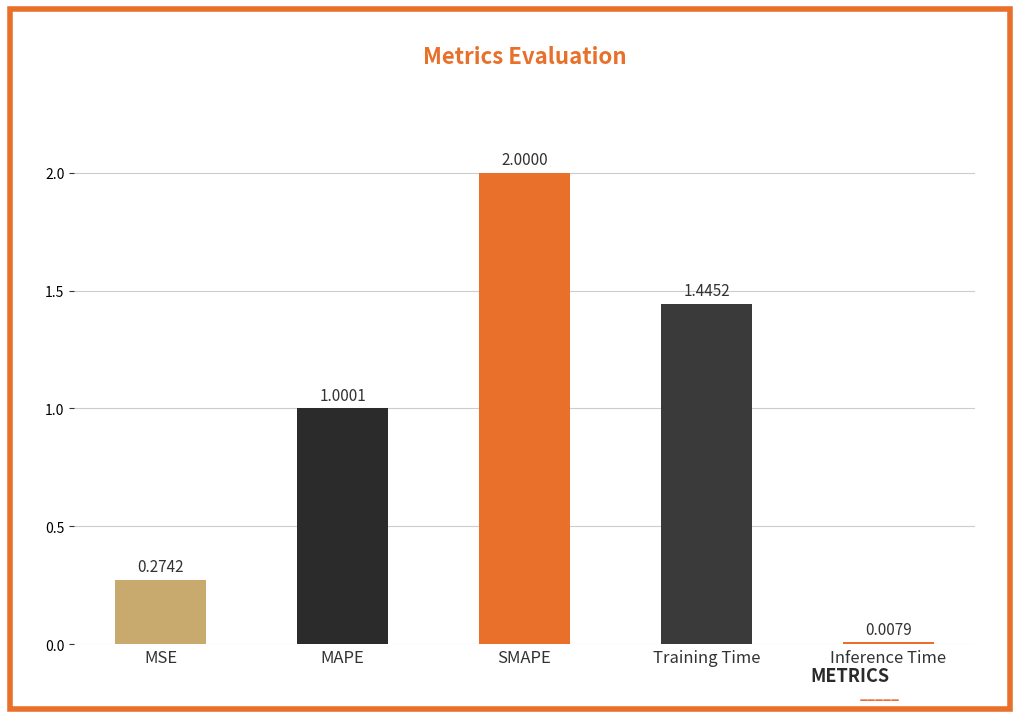

What position from the right is Inference Time?

1